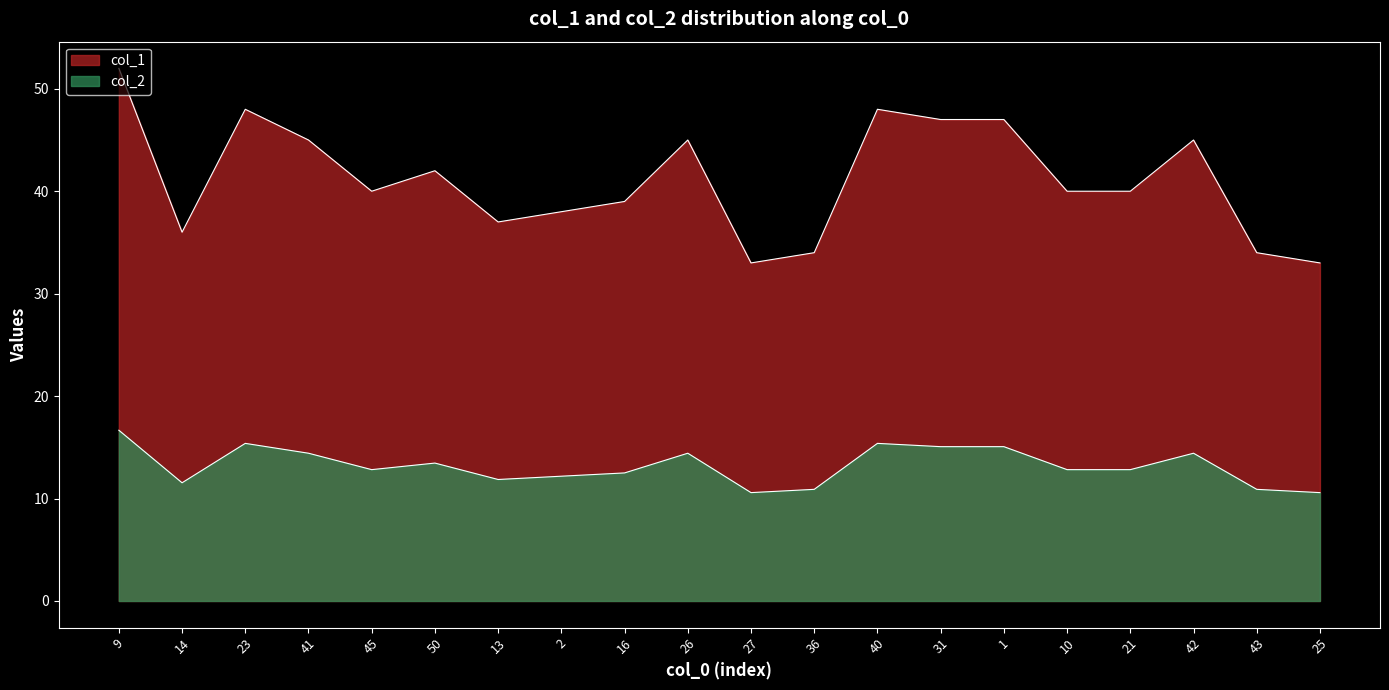

What is the sum of all col_1 values?

823.0